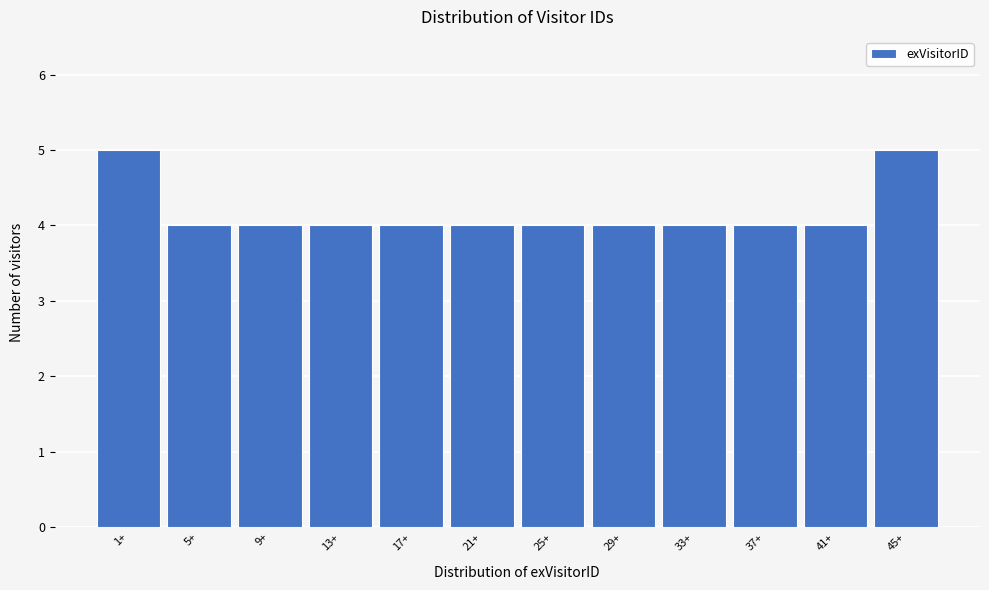

Reading left to right, transcribe all the data shown in this chart.

1+=5	5+=4	9+=4	13+=4	17+=4	21+=4	25+=4	29+=4	33+=4	37+=4	41+=4	45+=5